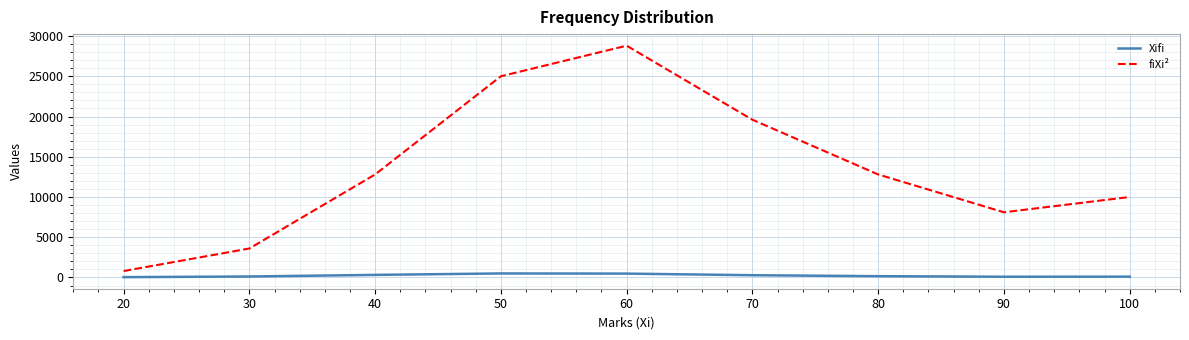

Where does the Xifi series first go above 160?

40